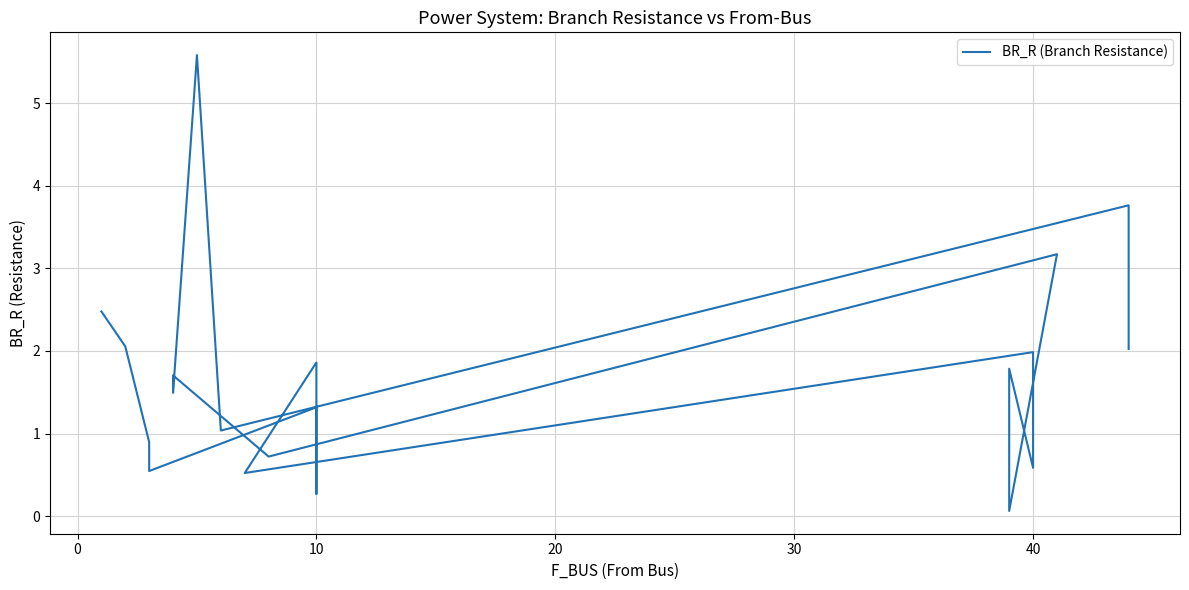

Is this an area chart (filled region under the line)?

No